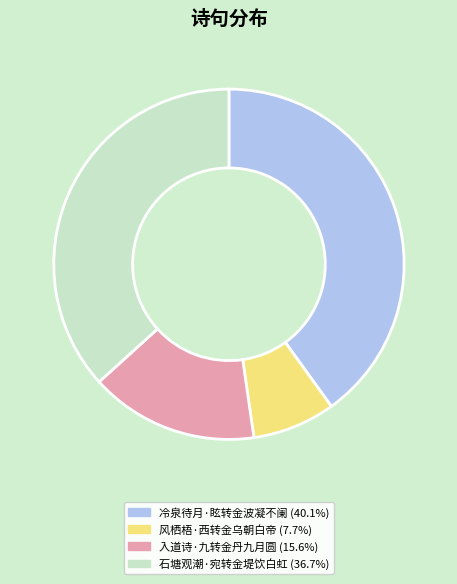

How many slices are in this pie chart?

4